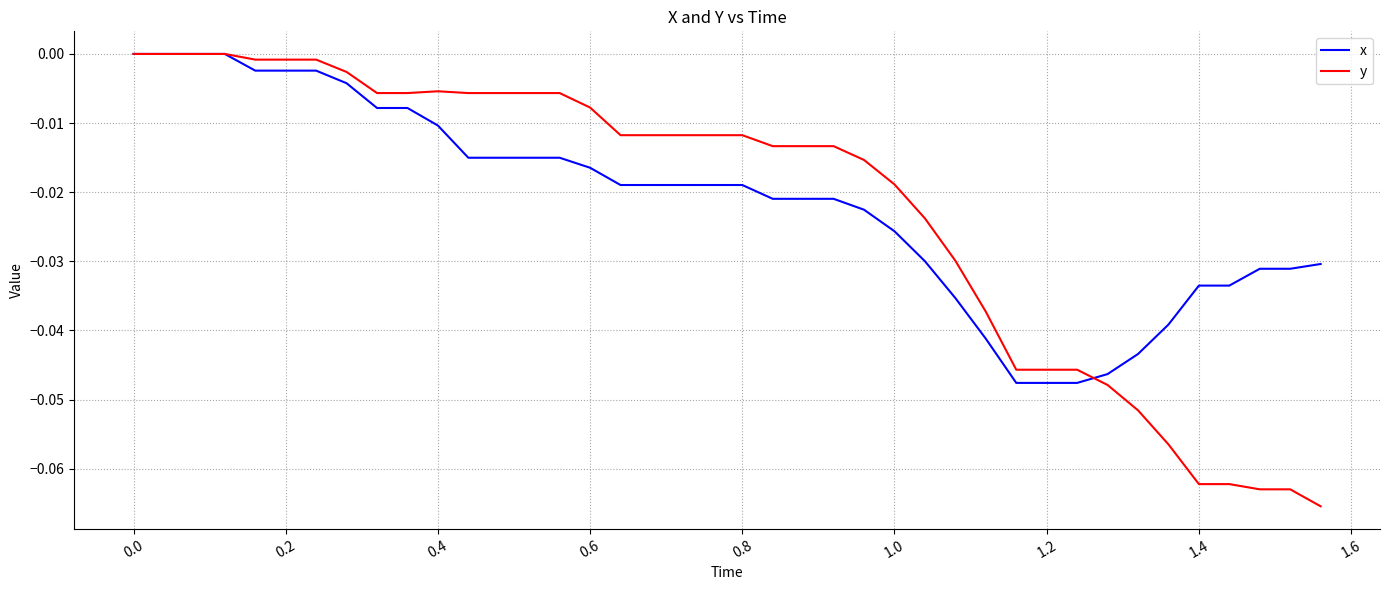

How many distinct data groups are displayed?

2